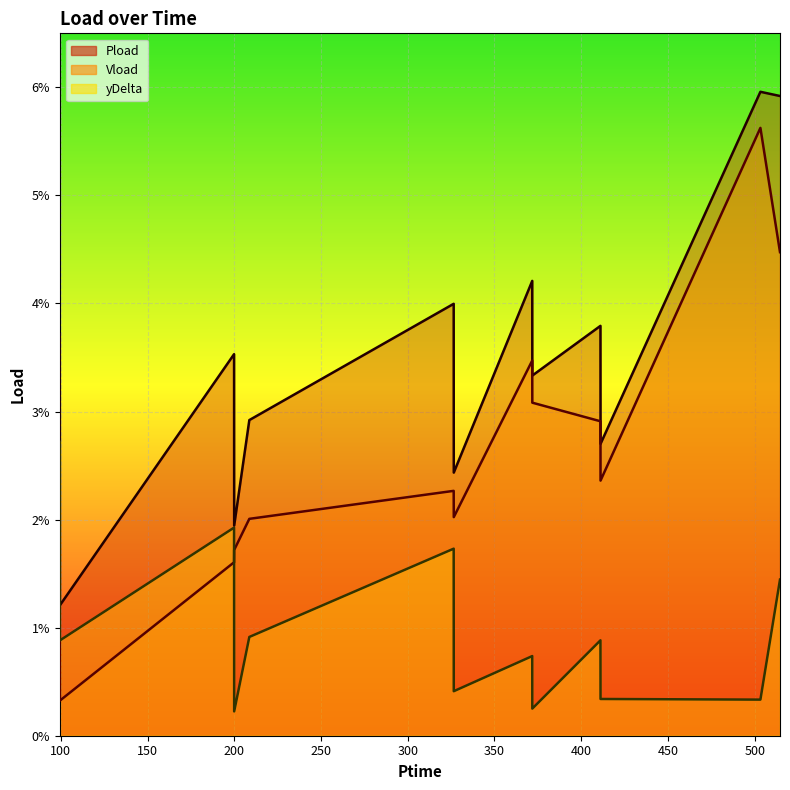

Is it true that Pload equals 0.1 at 326.496?

False